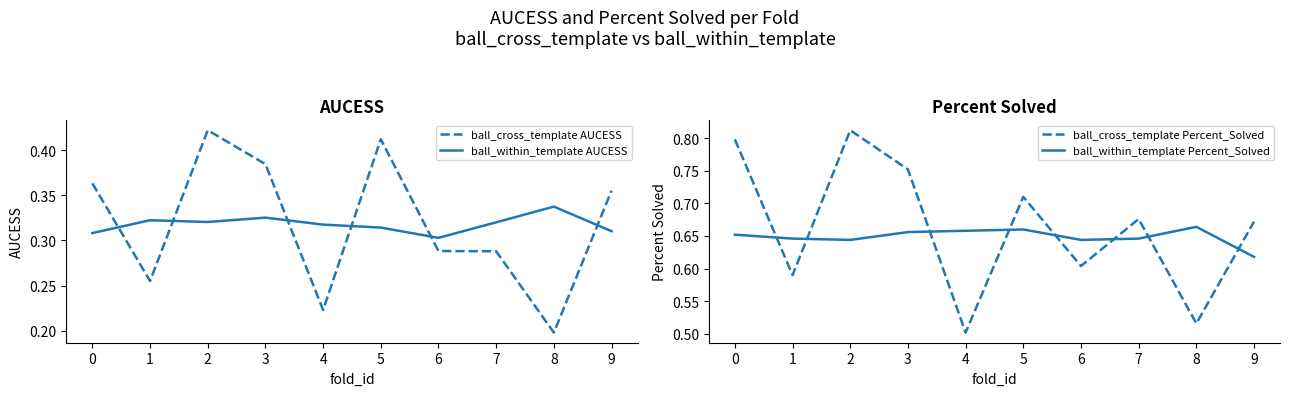

What is the sum of all ball_within_template AUCESS values?

3.2